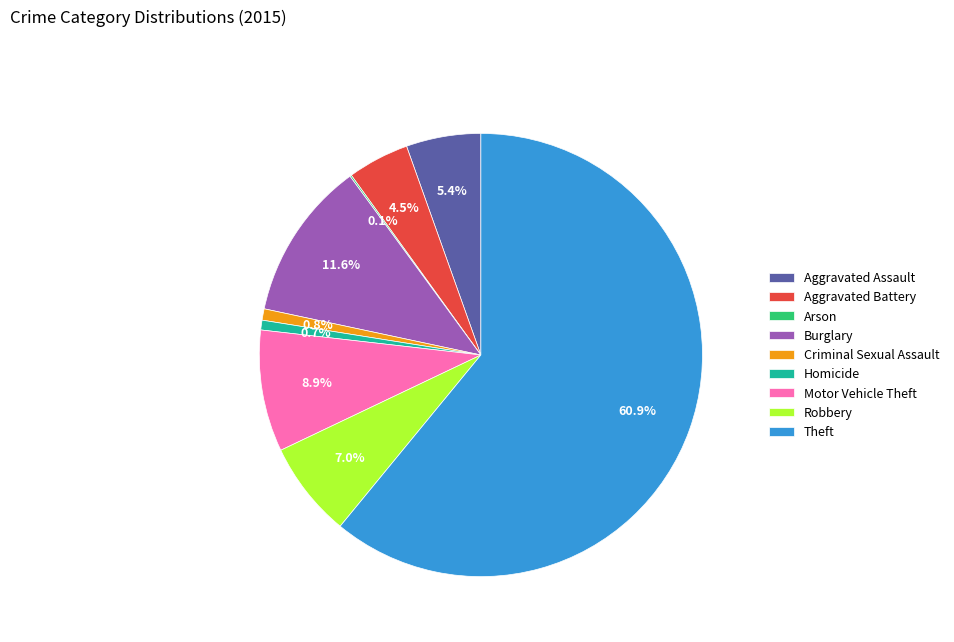

True or false: Motor Vehicle Theft accounts for 9% of the total.

True